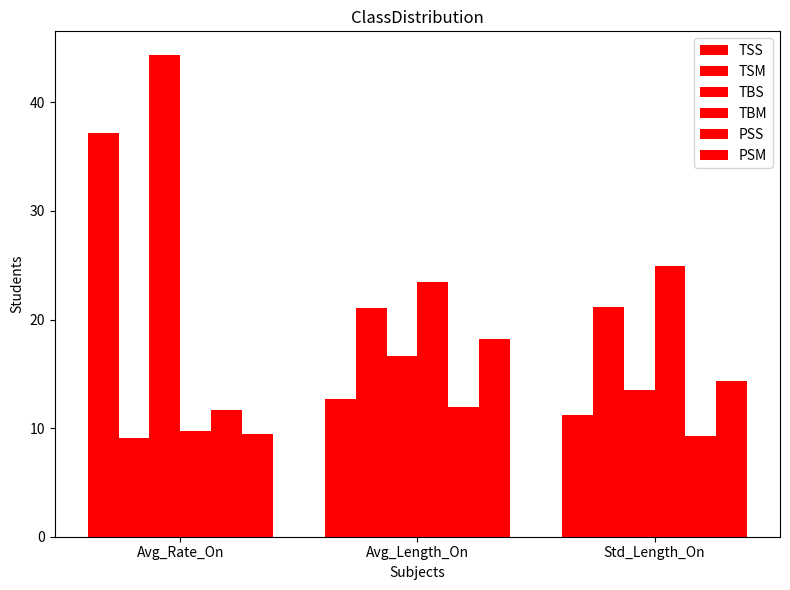

How many data points does each series have?

3